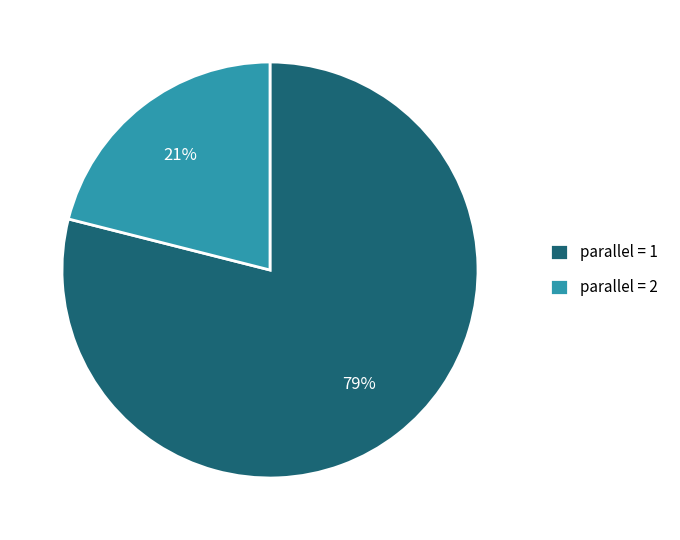

Which category has the smallest portion of the pie?

parallel = 2